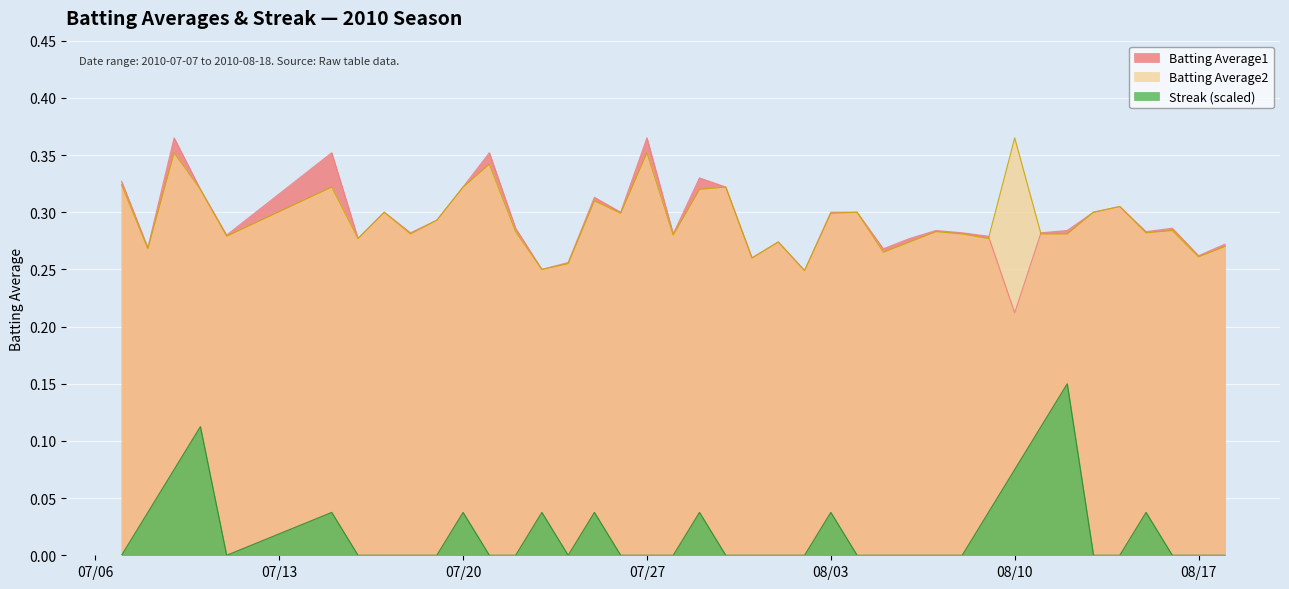

How many lines are shown in the chart?

3